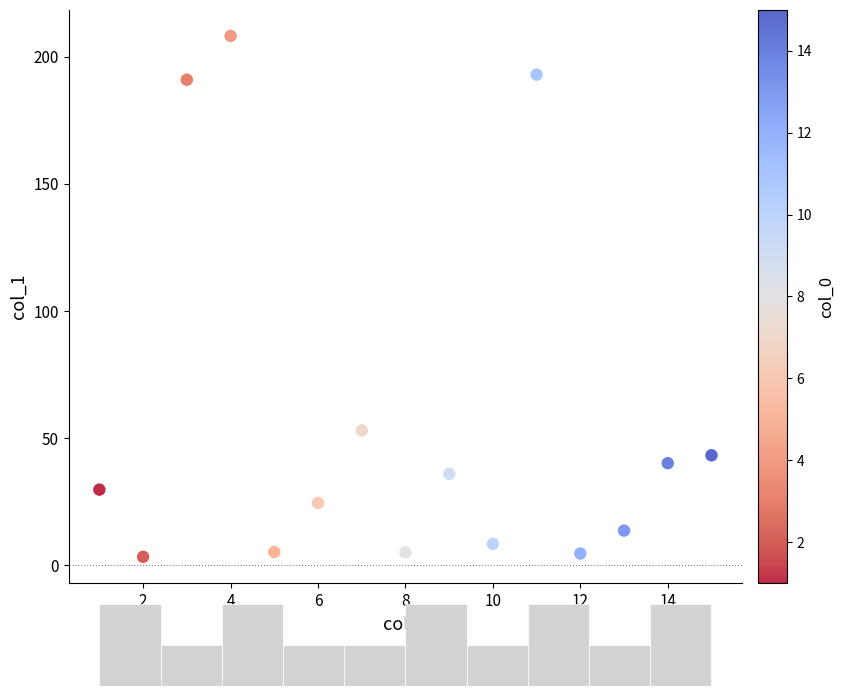

What Y value in the scatter plot is closest to 105?

53.1